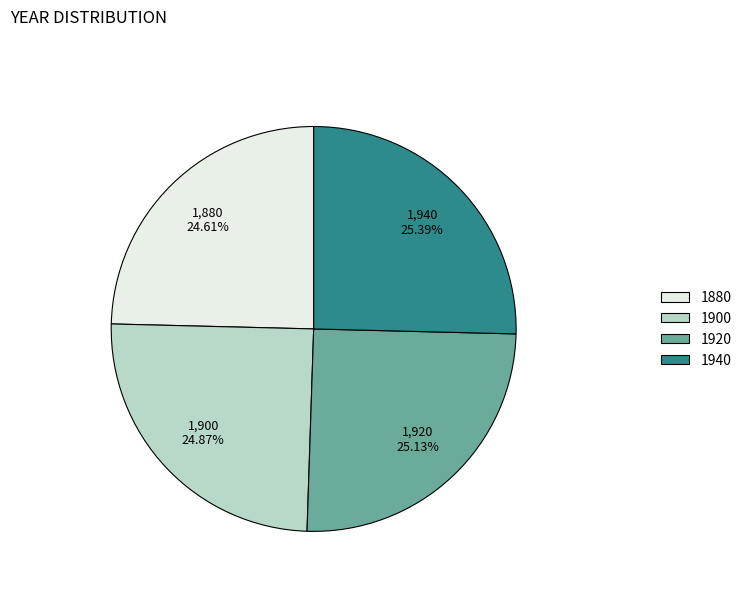

Is it true that 1940 is 39% of the pie?

False